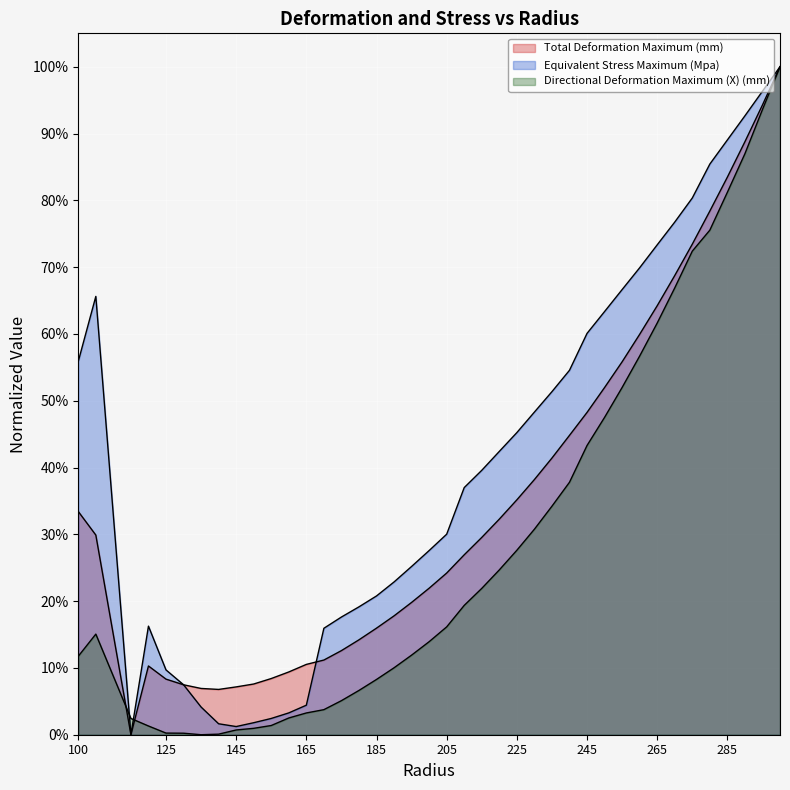

Reading left to right, what are all the values shown in this chart?

Total Deformation Maximum (mm): 0.3	0.3	0.0	0.1	0.1	0.1	0.1	0.1	0.1	0.1	0.1	0.1	0.1	0.1	0.1	0.1	0.2	0.2	0.2	0.2	0.2	0.3	0.3	0.3	0.4	0.4	0.4	0.4	0.5	0.5	0.6	0.6	0.6	0.7	0.7	0.8	0.8	0.9	0.9	1.0
Equivalent Stress Maximum (Mpa): 0.6	0.7	0.0	0.2	0.1	0.1	0.0	0.0	0.0	0.0	0.0	0.0	0.0	0.2	0.2	0.2	0.2	0.2	0.3	0.3	0.3	0.4	0.4	0.4	0.5	0.5	0.5	0.5	0.6	0.6	0.7	0.7	0.7	0.8	0.8	0.9	0.9	0.9	1.0	1.0
Directional Deformation Maximum (X) (mm): 0.1	0.2	0.0	0.0	0.0	0.0	0.0	0.0	0.0	0.0	0.0	0.0	0.0	0.0	0.1	0.1	0.1	0.1	0.1	0.1	0.2	0.2	0.2	0.2	0.3	0.3	0.3	0.4	0.4	0.5	0.5	0.6	0.6	0.7	0.7	0.8	0.8	0.9	0.9	1.0